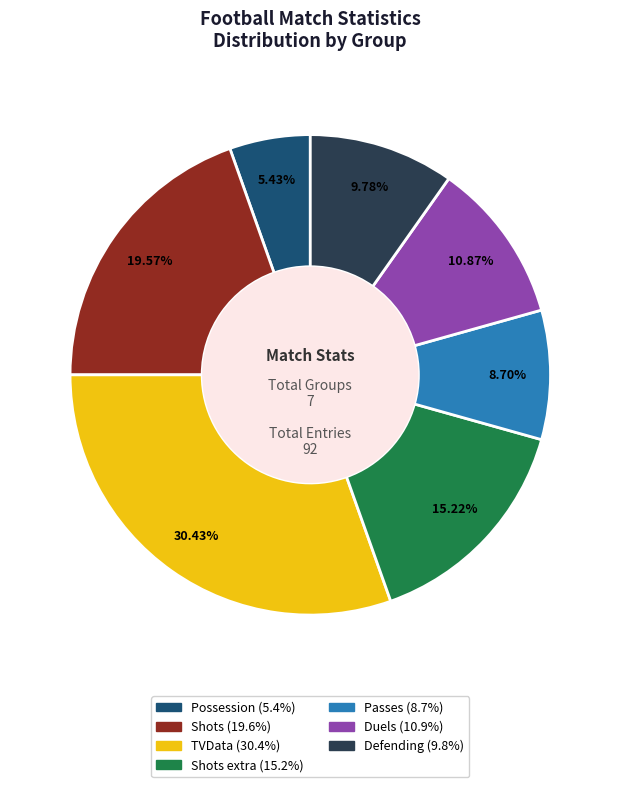

Does any single category account for the majority?

No